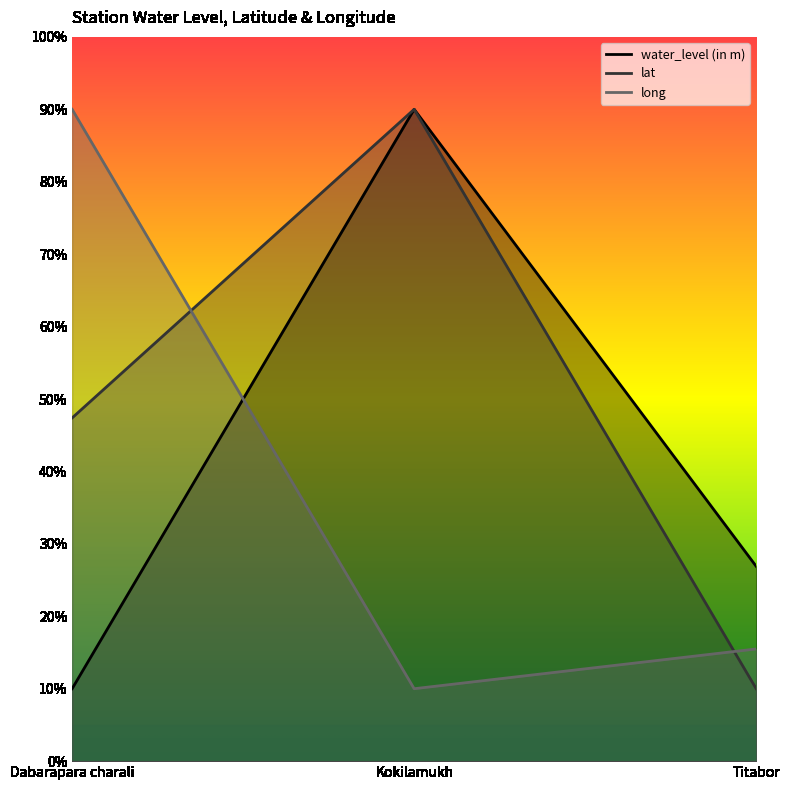

What is the approximate value of long at Dabarapara charali?

90.0